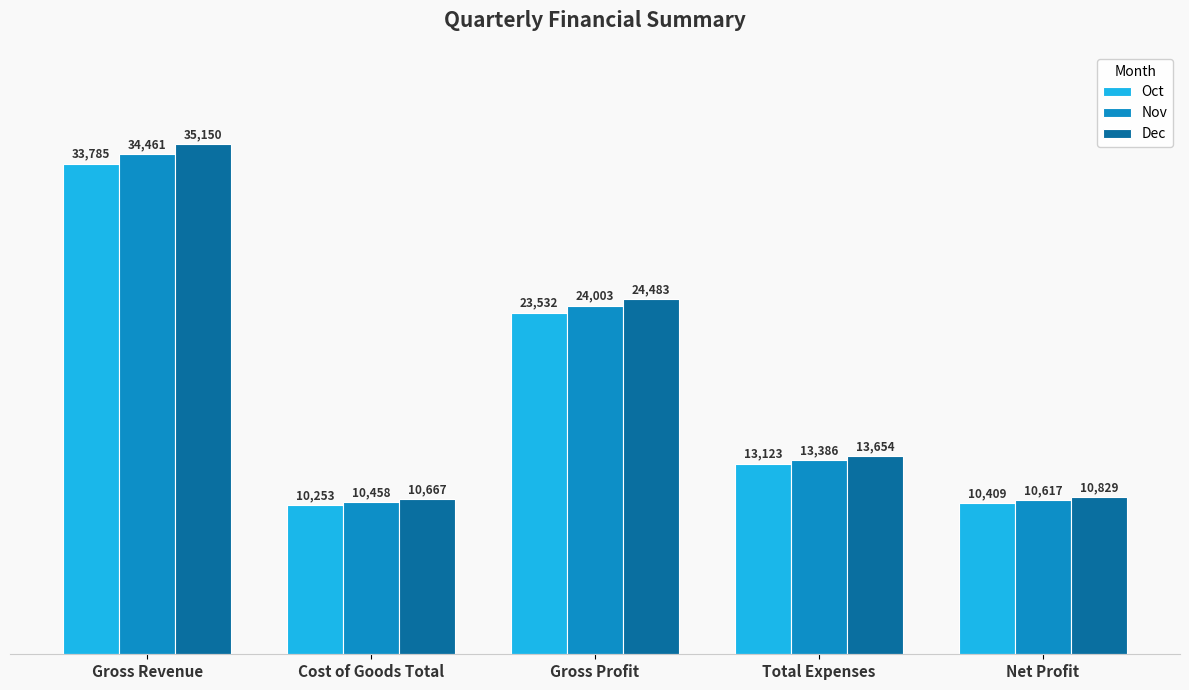

Reading left to right, transcribe all the data shown in this chart.

Oct: Gross Revenue=33785	Cost of Goods Total=10253	Gross Profit=23532	Total Expenses=13123	Net Profit=10409
Nov: Gross Revenue=34461	Cost of Goods Total=10458	Gross Profit=24003	Total Expenses=13386	Net Profit=10617
Dec: Gross Revenue=35150	Cost of Goods Total=10667	Gross Profit=24483	Total Expenses=13654	Net Profit=10829